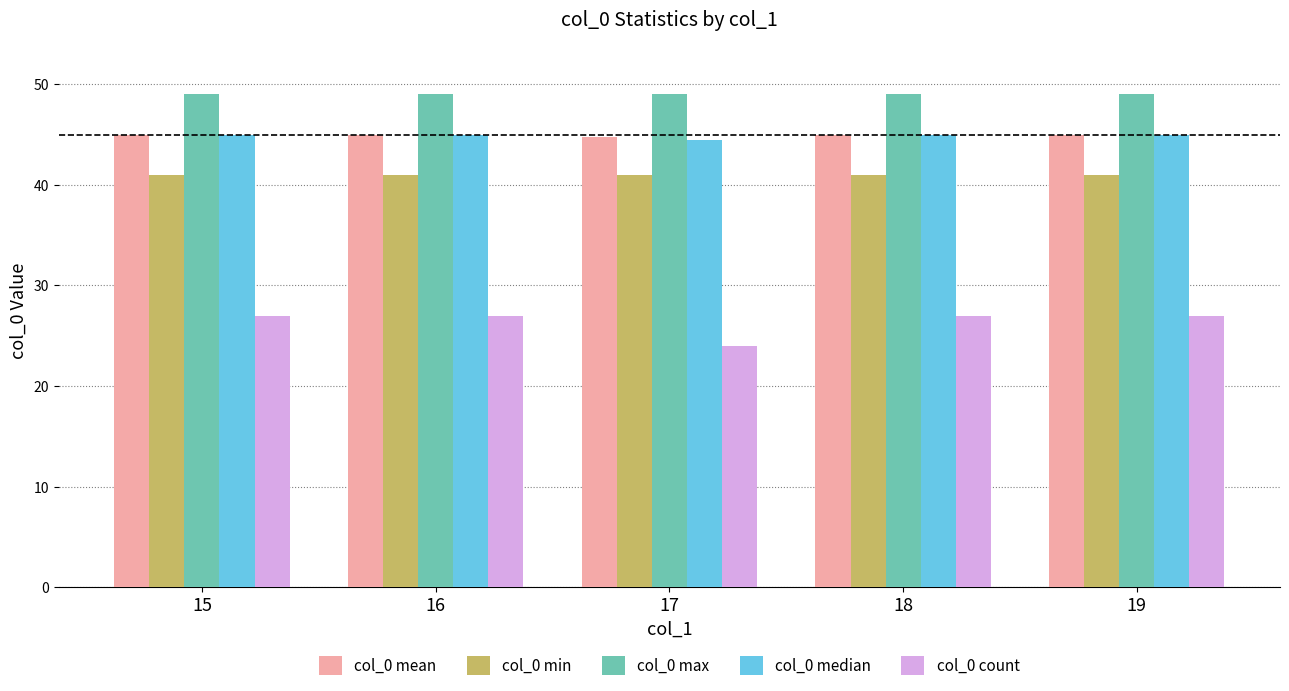

What is the greatest value displayed?

49.0